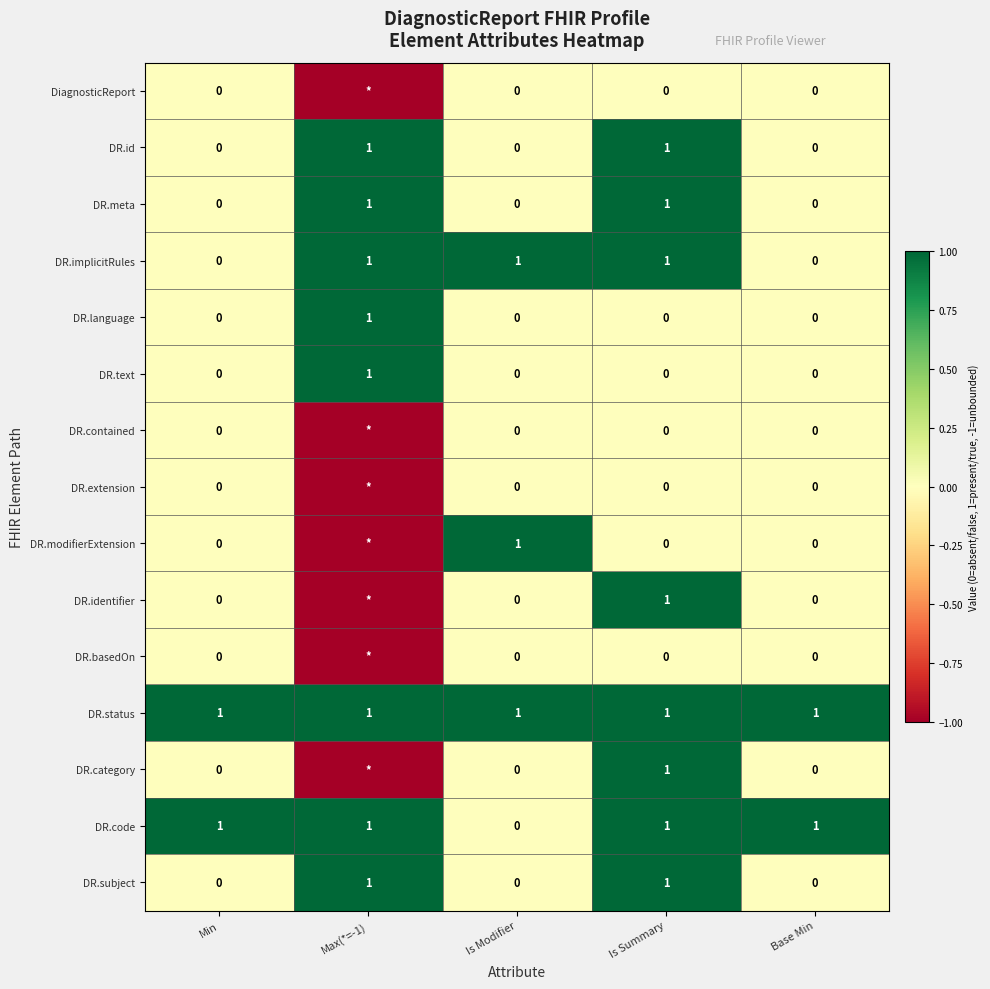

What is the sum of all DR.code values?

4